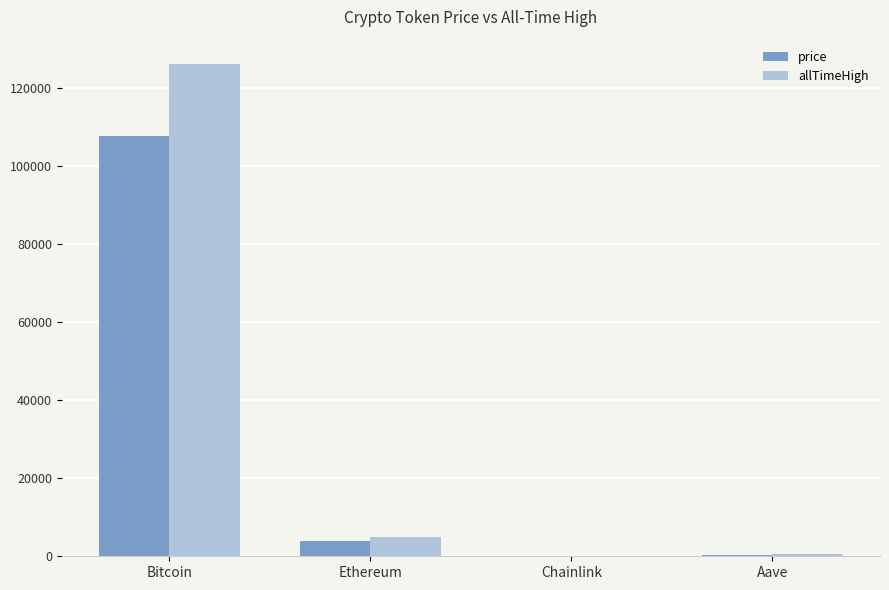

What is the sum of all allTimeHigh values?

131740.4